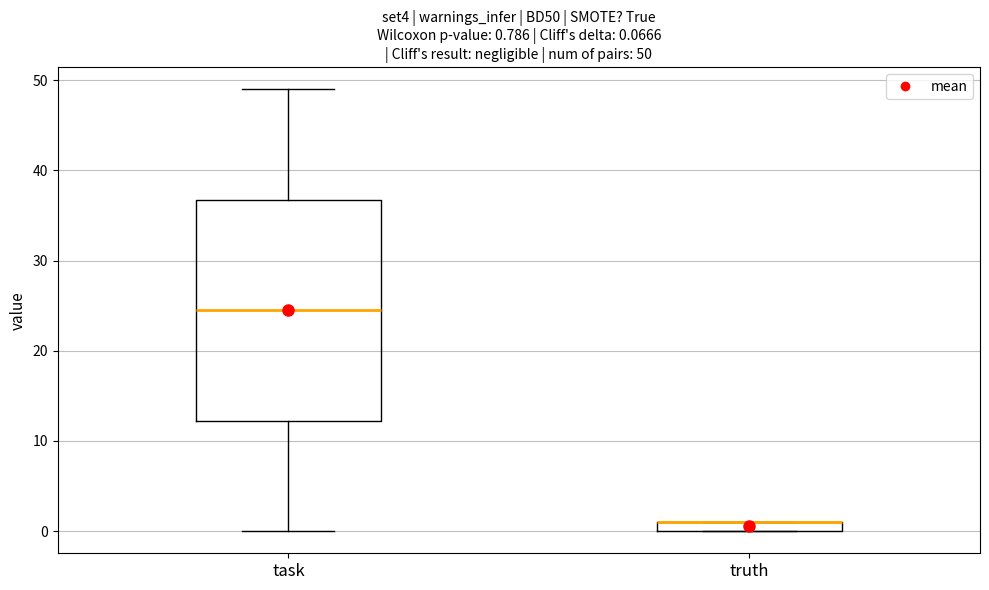

Comparing the boxes themselves (not the whiskers), which one is the tallest?

task